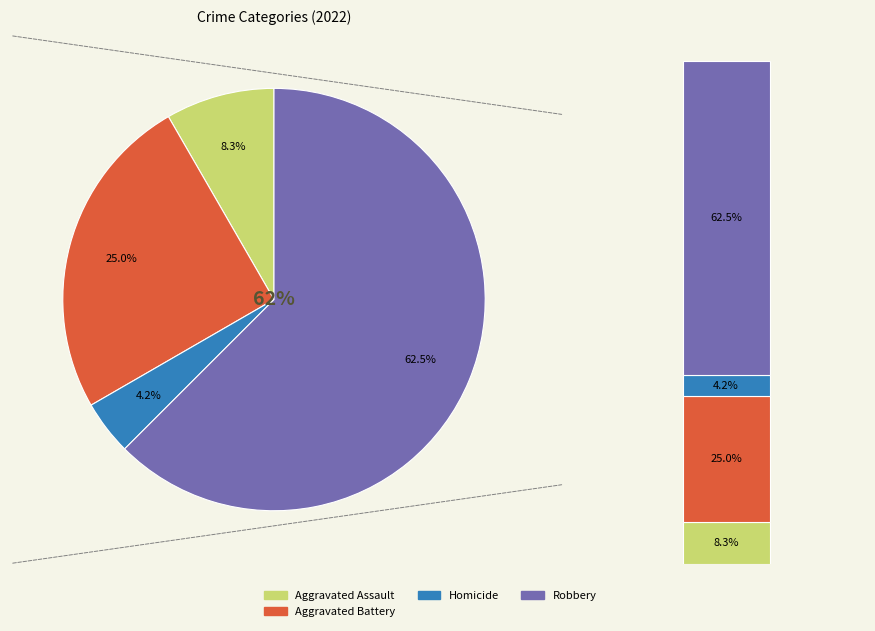

Is there a majority slice in this chart?

Yes